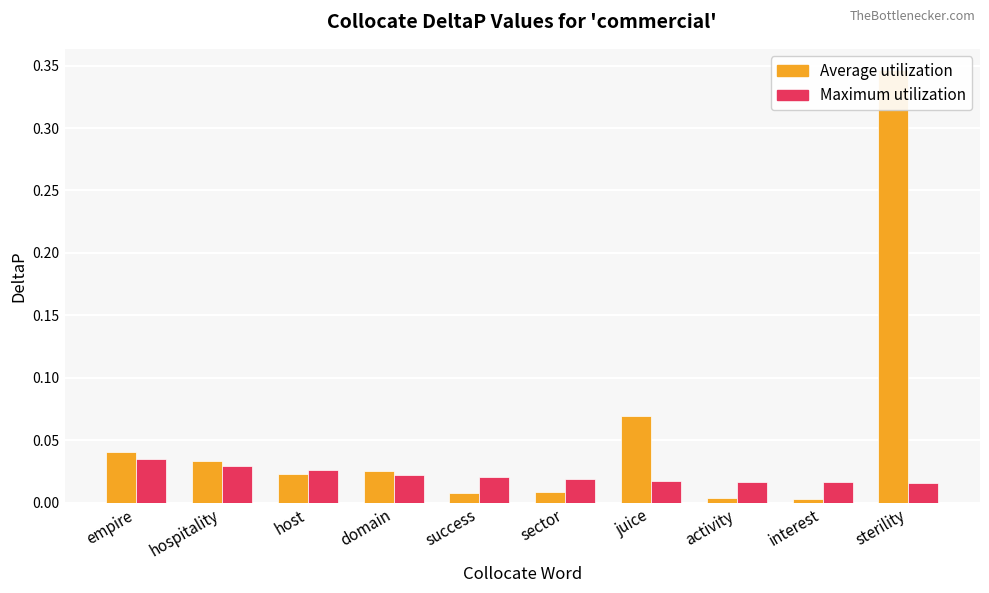

What is the difference between the maximum and minimum values in the Average utilization series?

0.3